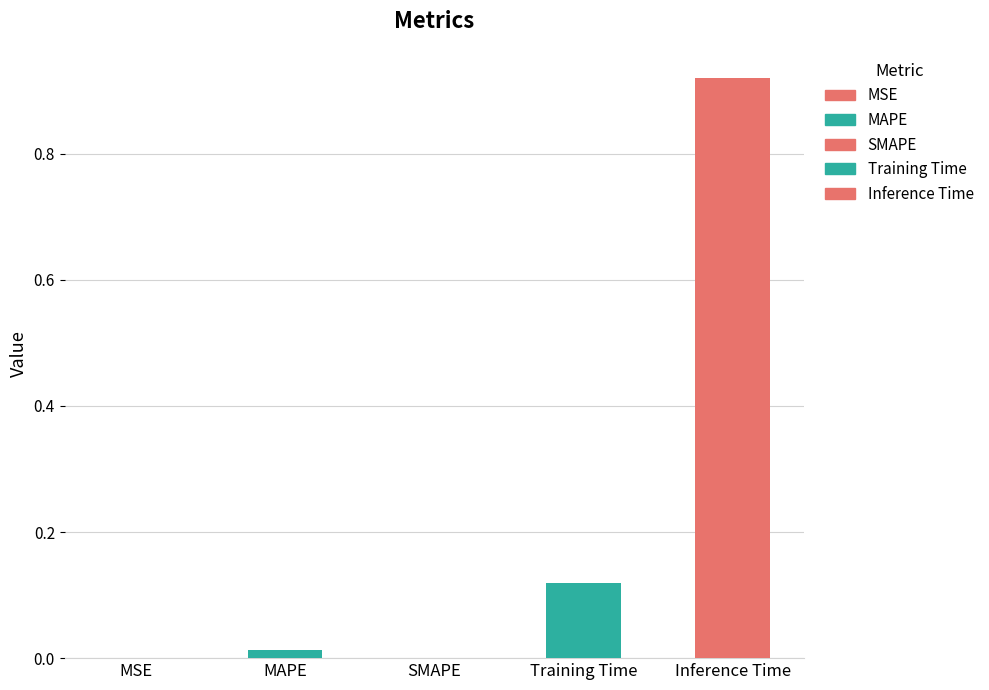

Reading left to right, extract all data points from this chart.

MSE=0.0	MAPE=0.0	SMAPE=0.0	Training Time=0.1	Inference Time=0.9